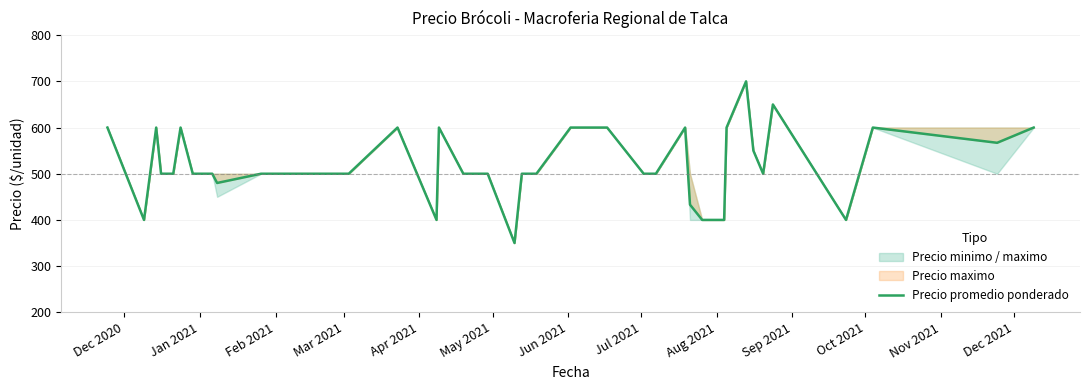

What is the label of the 39th point from the right?

Jan 2021